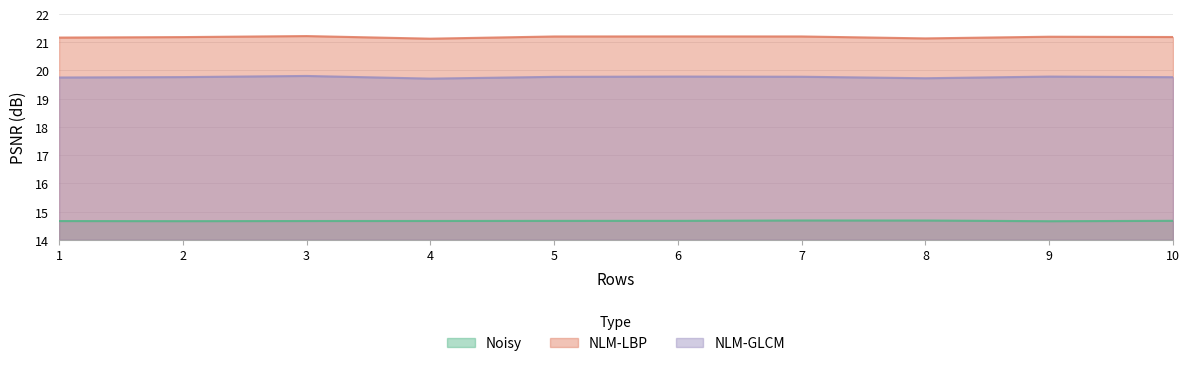

True or false: NLM-GLCM has more than 0 interior local peaks.

True